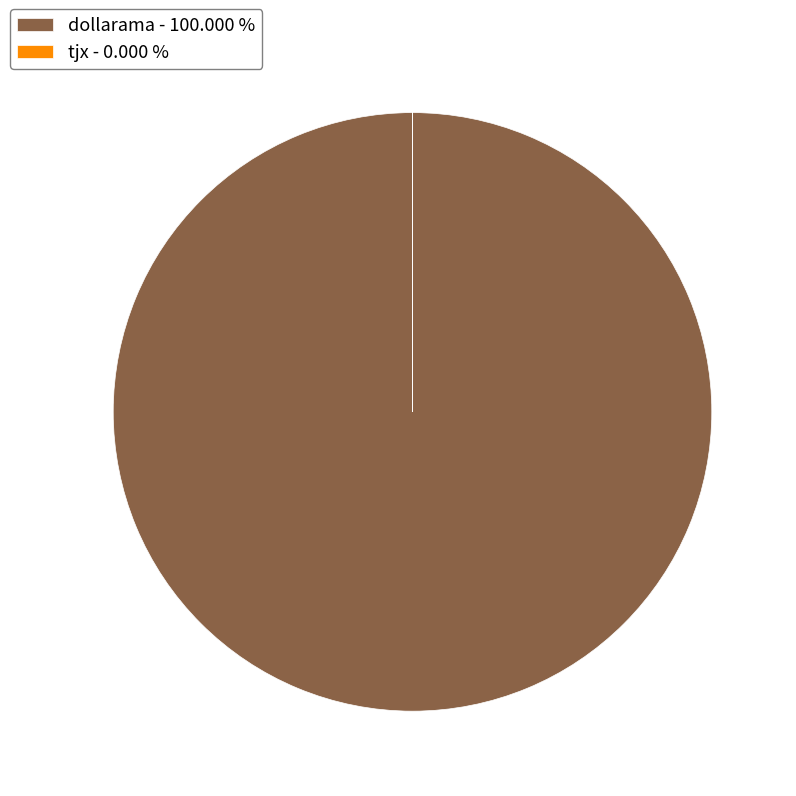

Is dollarama - 100.000 % the majority of the pie?

Yes